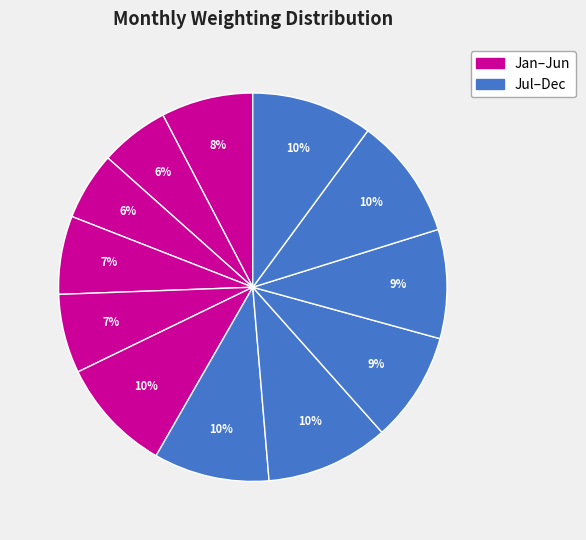

How many slices are in this pie chart?

12